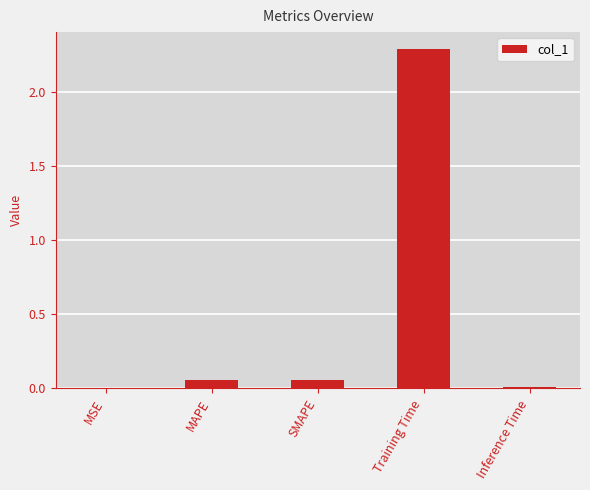

Is it true that the value at Training Time is 2.3?

True